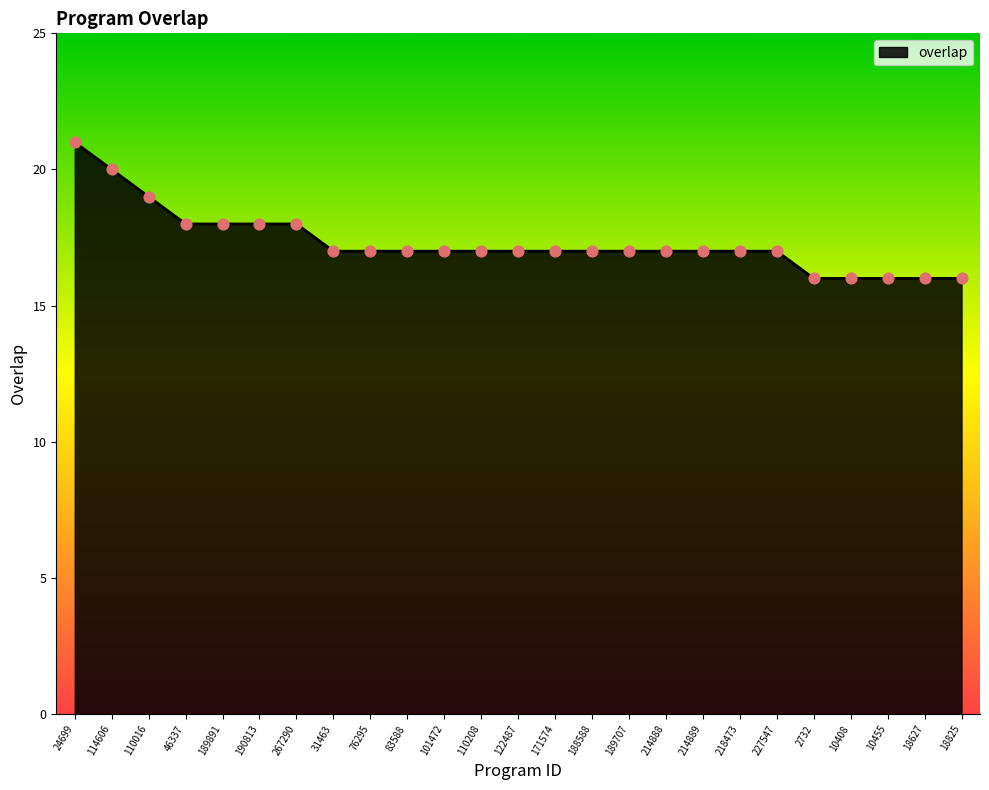

What is the ratio of the value at 24699 to the value at 267290?

1.2